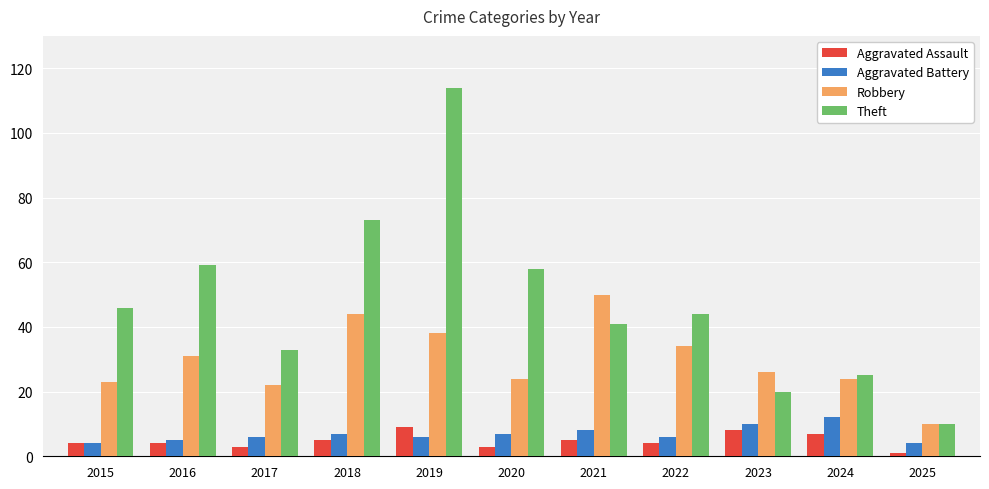

Is it true that Robbery equals 12 at 2023?

False